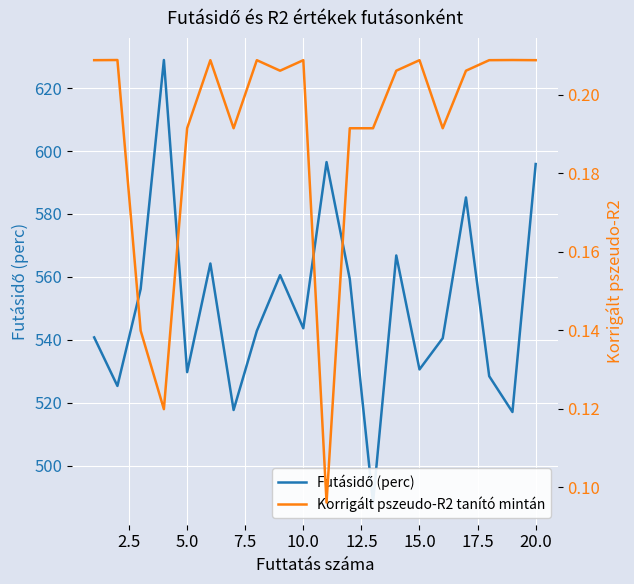

True or false: Futásidő (perc) has more than 0 interior local peaks.

True